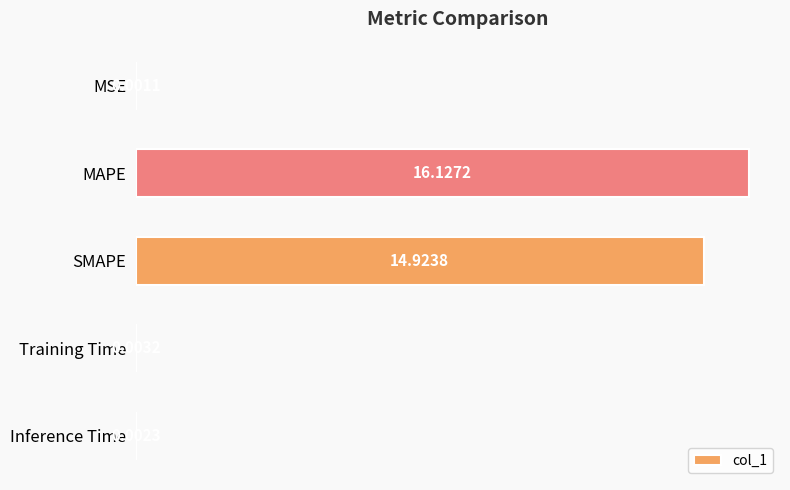

Count the number of data series in this chart.

1